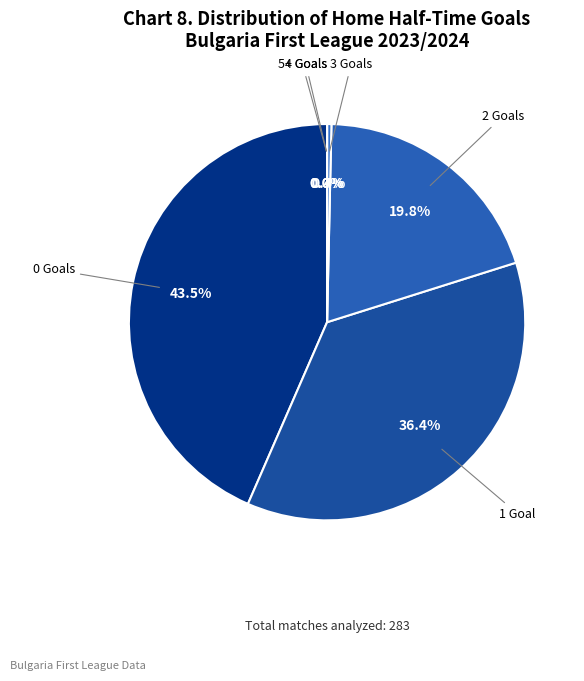

Rank the categories by value from highest to lowest.

0, 1, 2, 3, 4, 5+